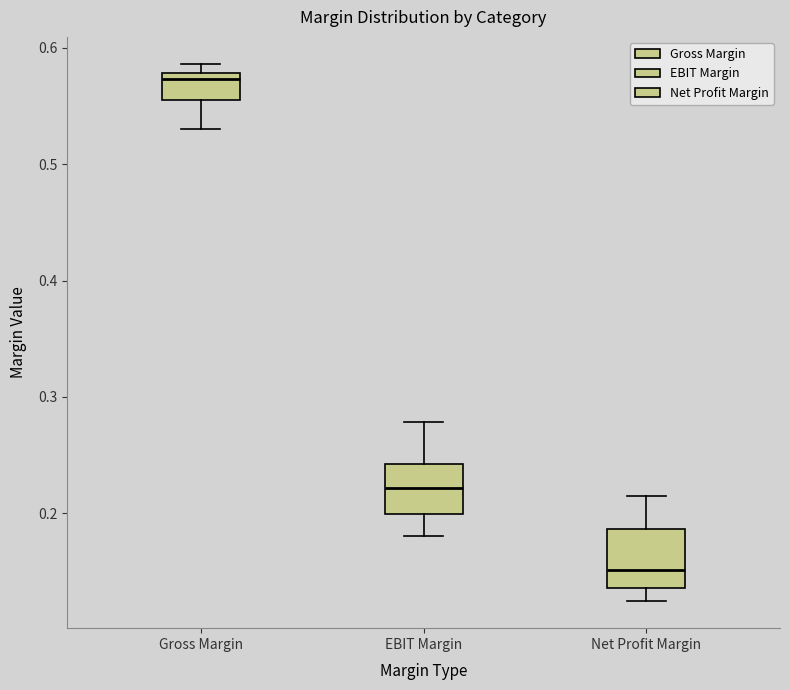

Which box has the lowest median line?

Net Profit Margin